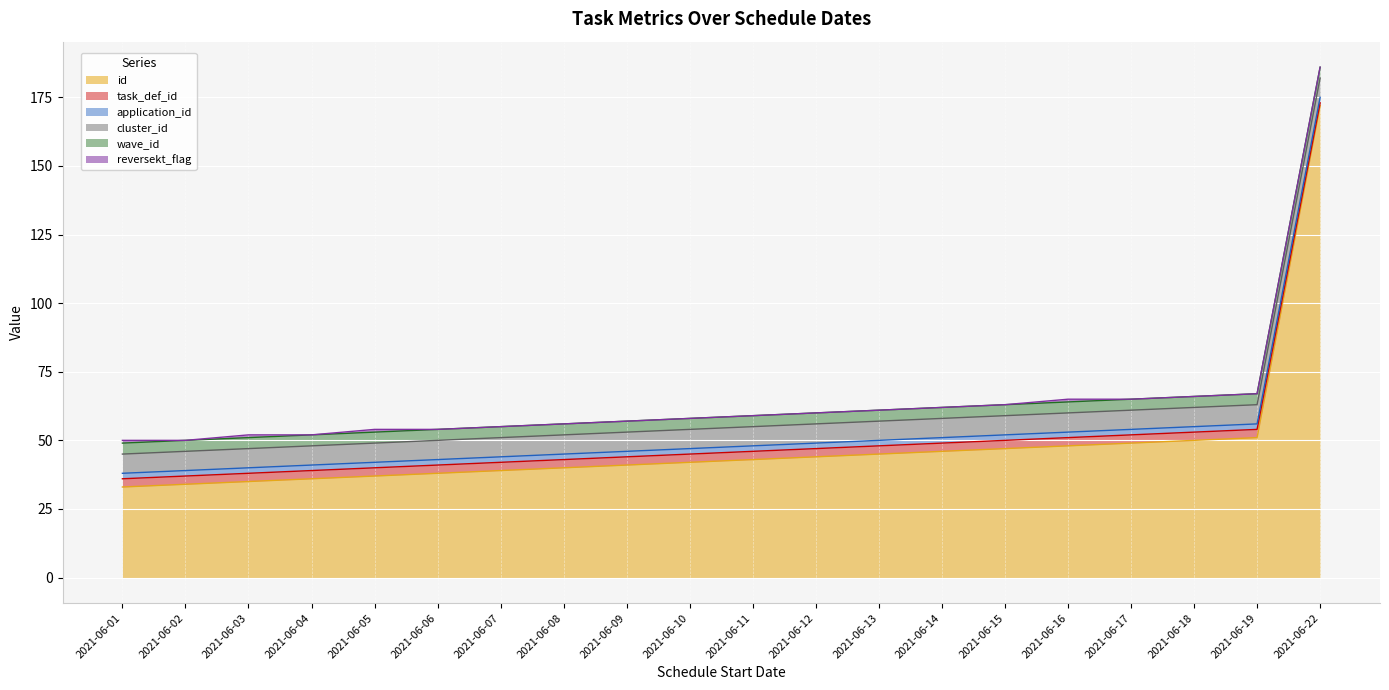

The reversekt_flag series shows 0 at 2021-06-13. True or false?

False